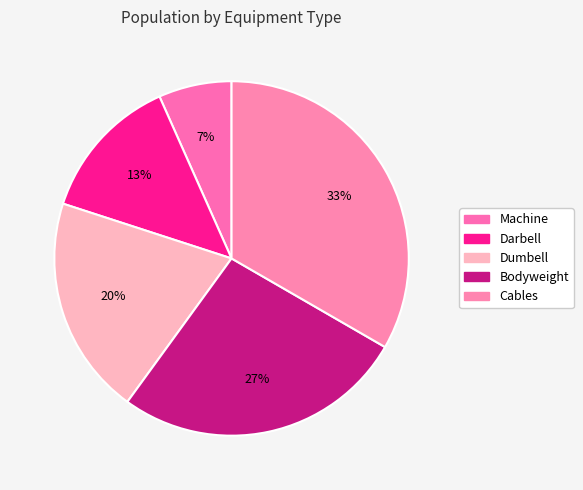

To the nearest percent, what is the combined percentage of Darbell and Machine?

20%